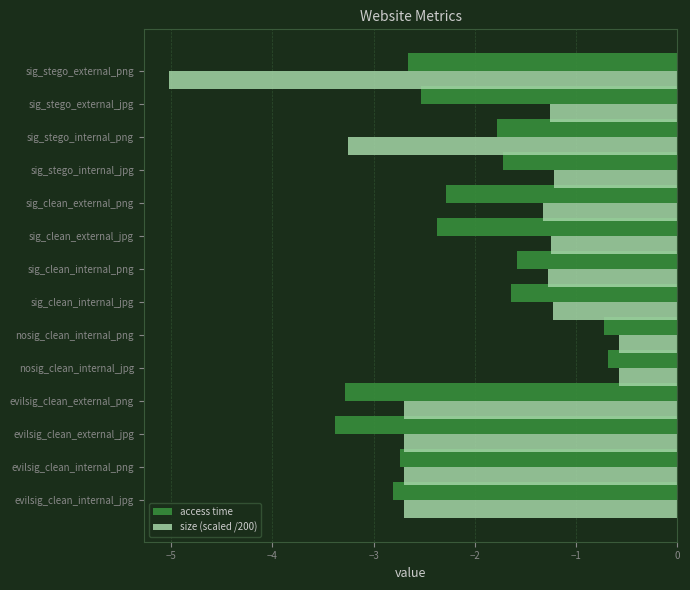

What are all the series names shown in the legend?

access time, size (scaled /200)